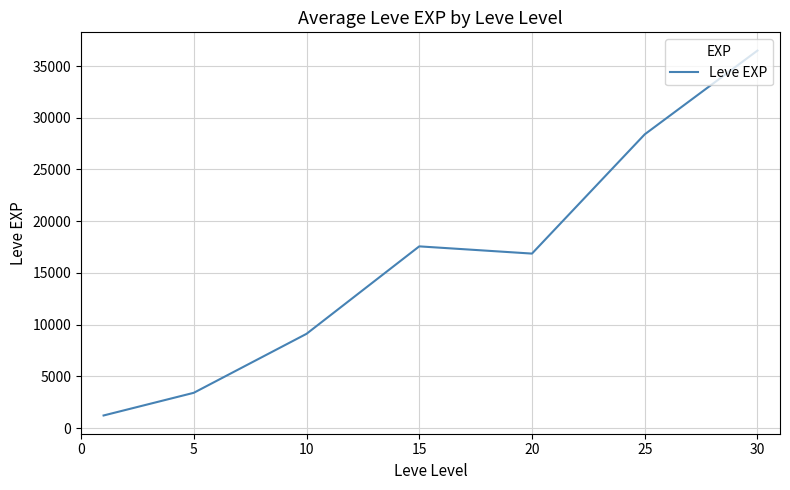

True or false: the data has more than 2 interior local peaks.

False